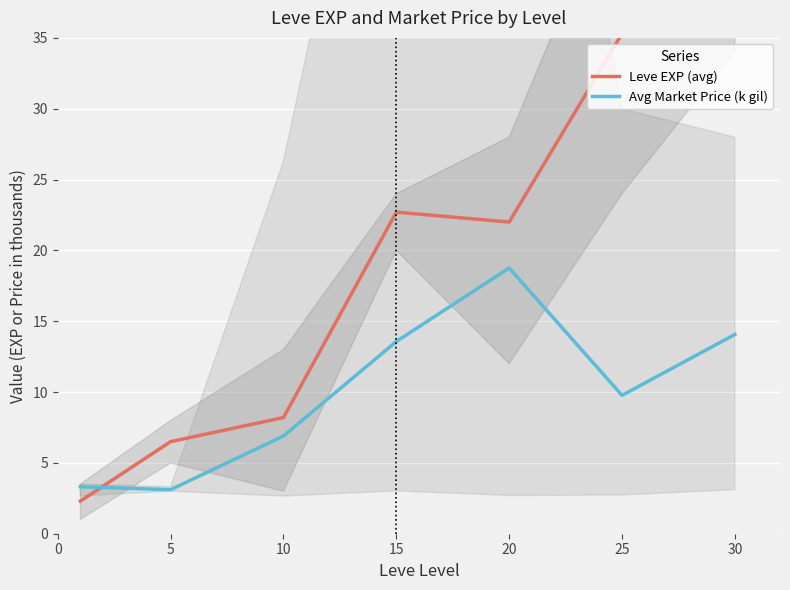

What is the approximate value of Leve EXP (avg) at 25?

35.3